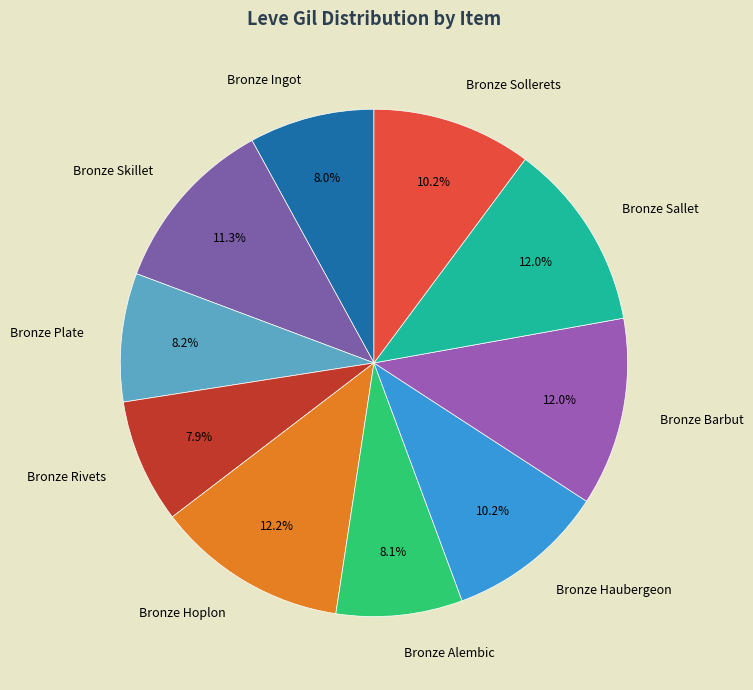

Is there a majority slice in this chart?

No